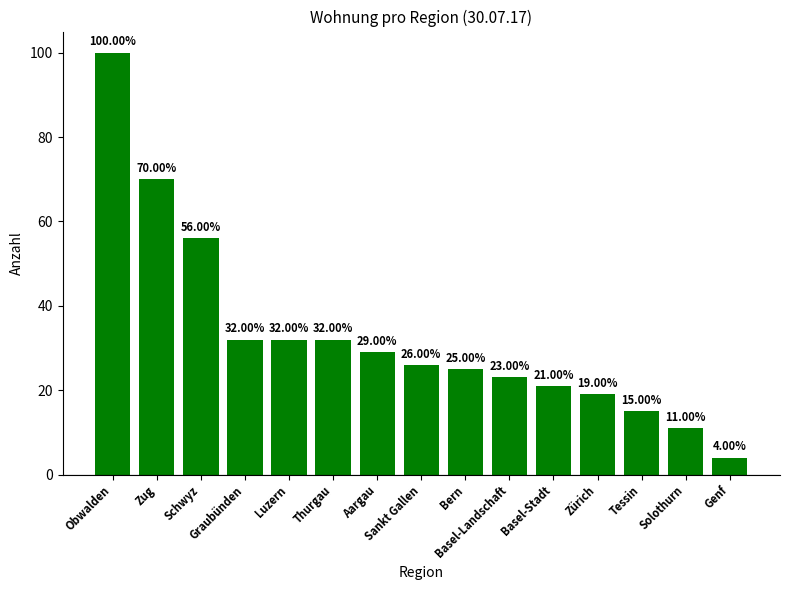

What is the difference between the second highest and second lowest values?

59